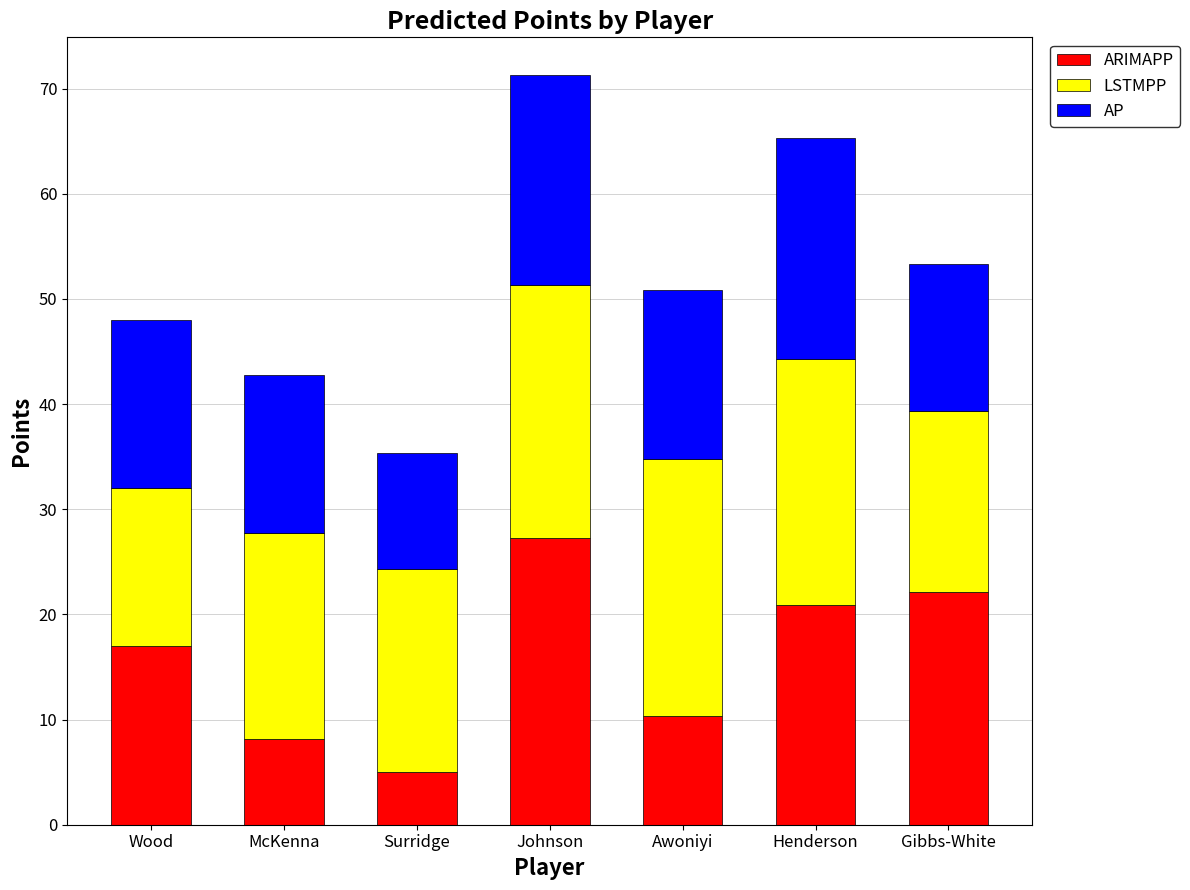

What is the total value across all series at Surridge?

35.3